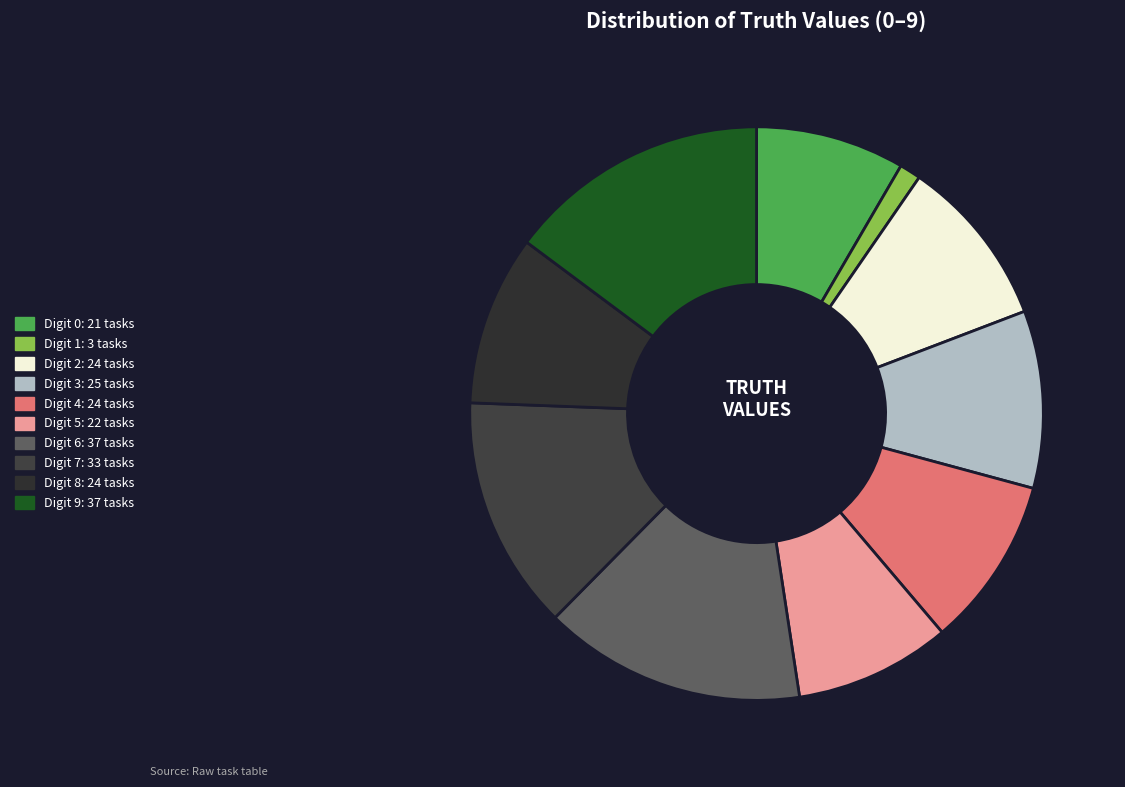

How many segments does this pie chart have?

10